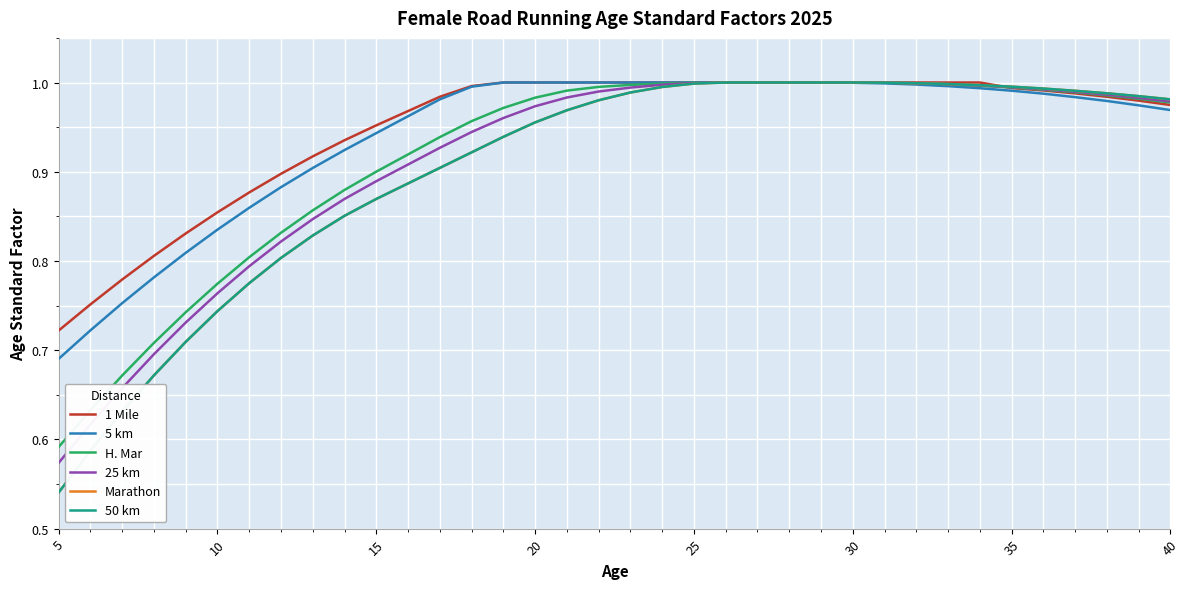

How many lines are shown in the chart?

6